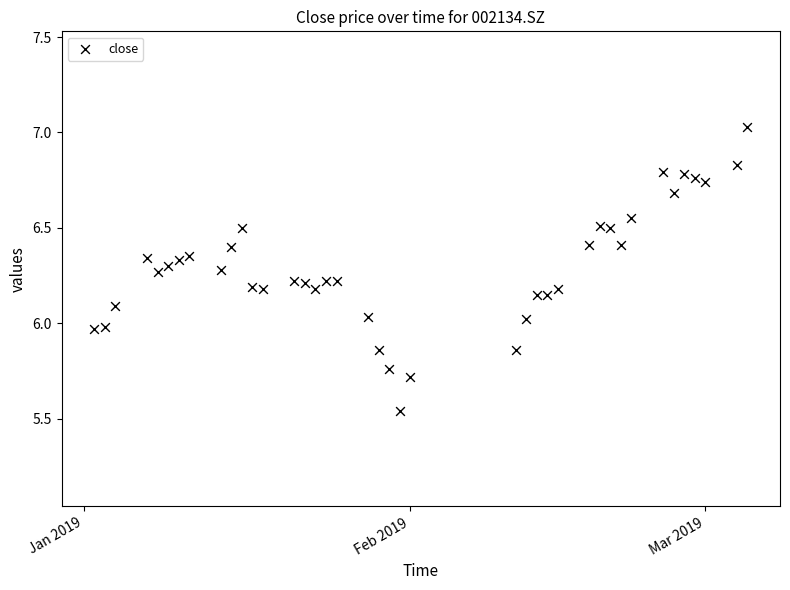

What is the range of Y values (max minus min)?

1.5